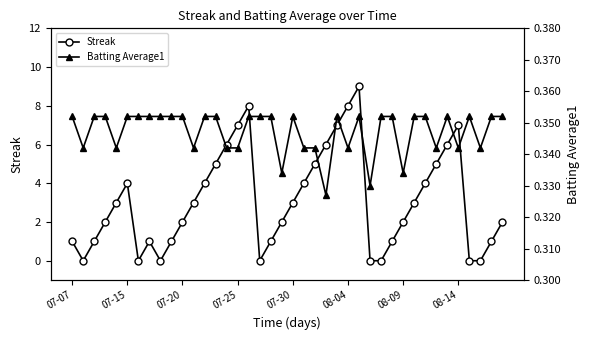

True or false: Streak has more than 2 interior local peaks.

True